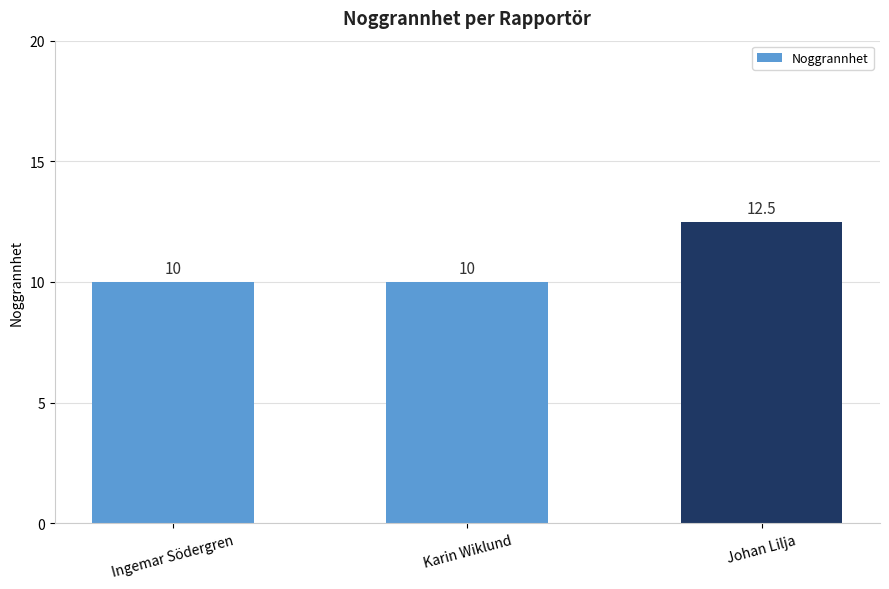

What is the sum of the values at Karin Wiklund and Ingemar Södergren?

20.0